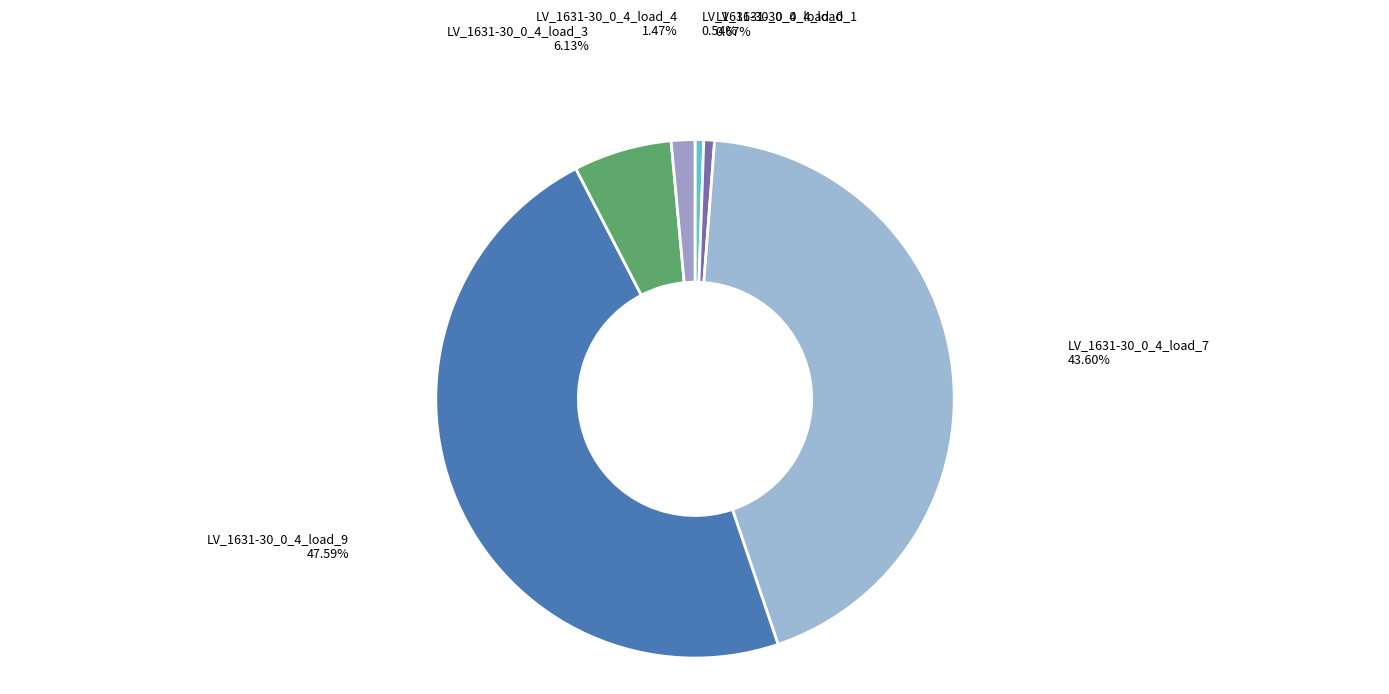

True or false: LV_1631-30_0_4_load_1 accounts for 7% of the total.

False